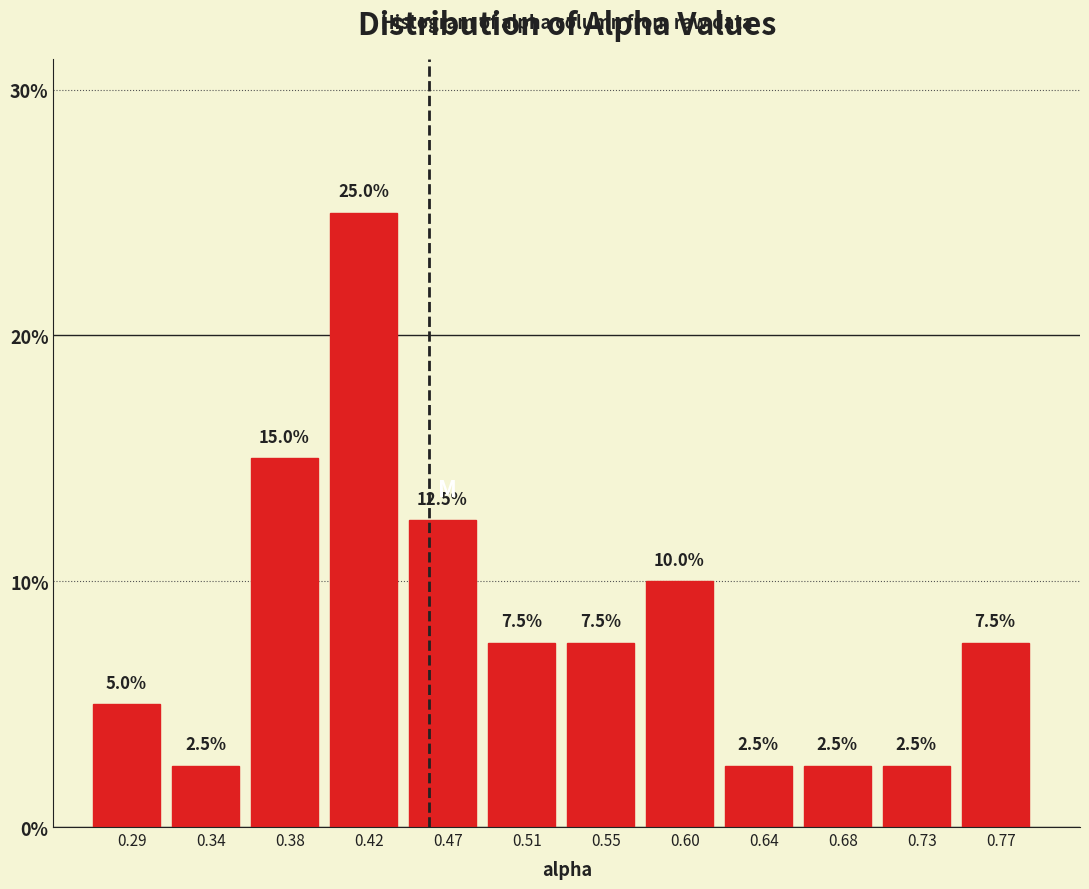

Reading left to right, transcribe all the data shown in this chart.

5.0	2.5	15.0	25.0	12.5	7.5	7.5	10.0	2.5	2.5	2.5	7.5